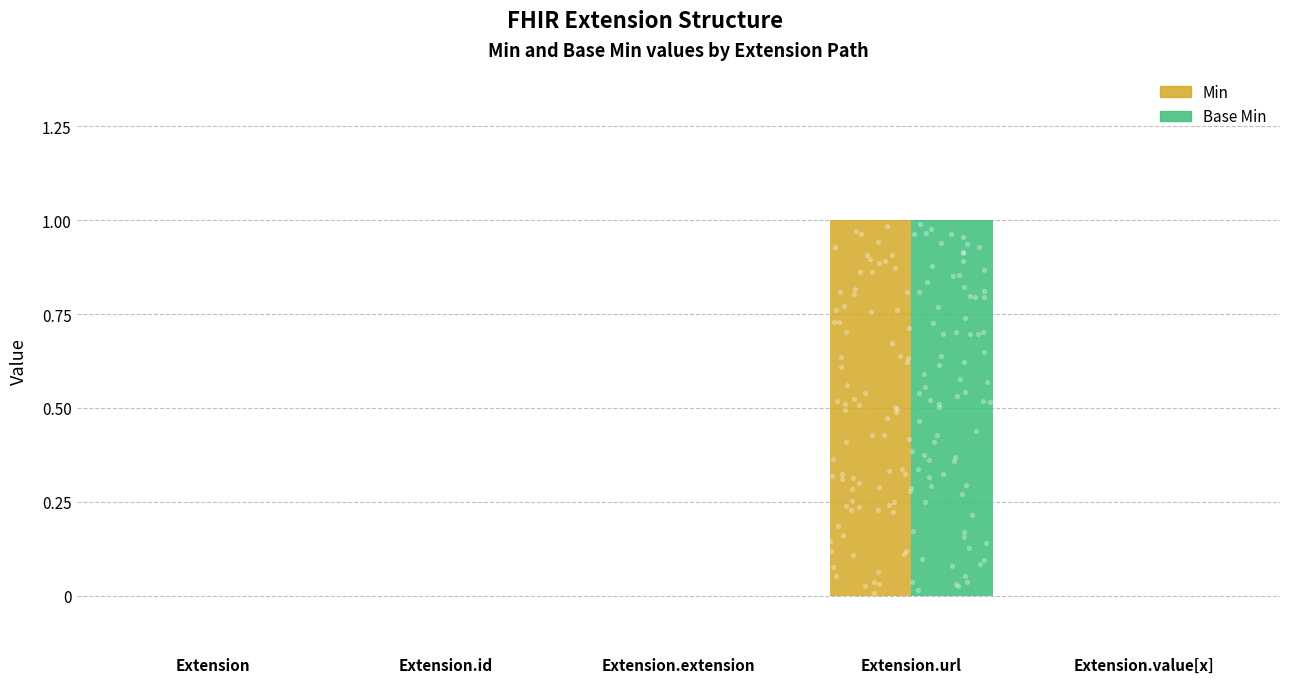

Which series contains the highest Y value?

Min